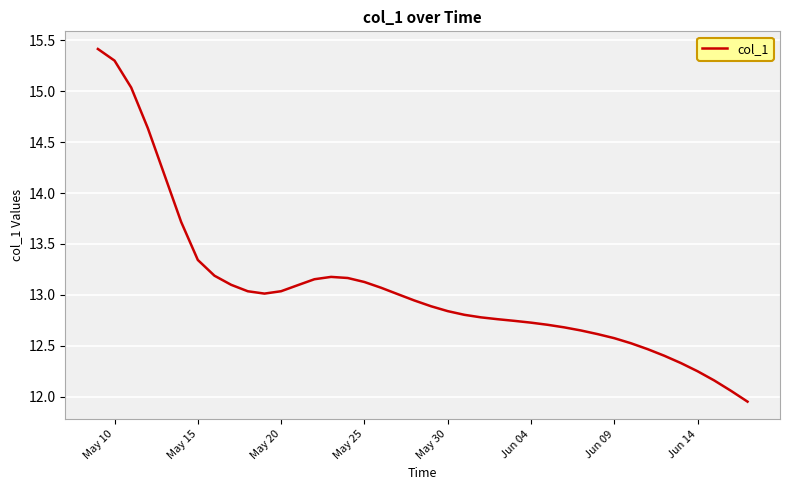

What is the difference between the maximum and minimum values?

3.5